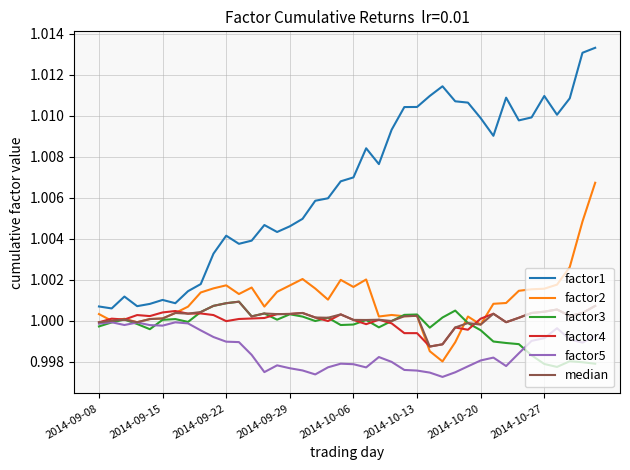

Which series has the largest total across all categories?

factor1